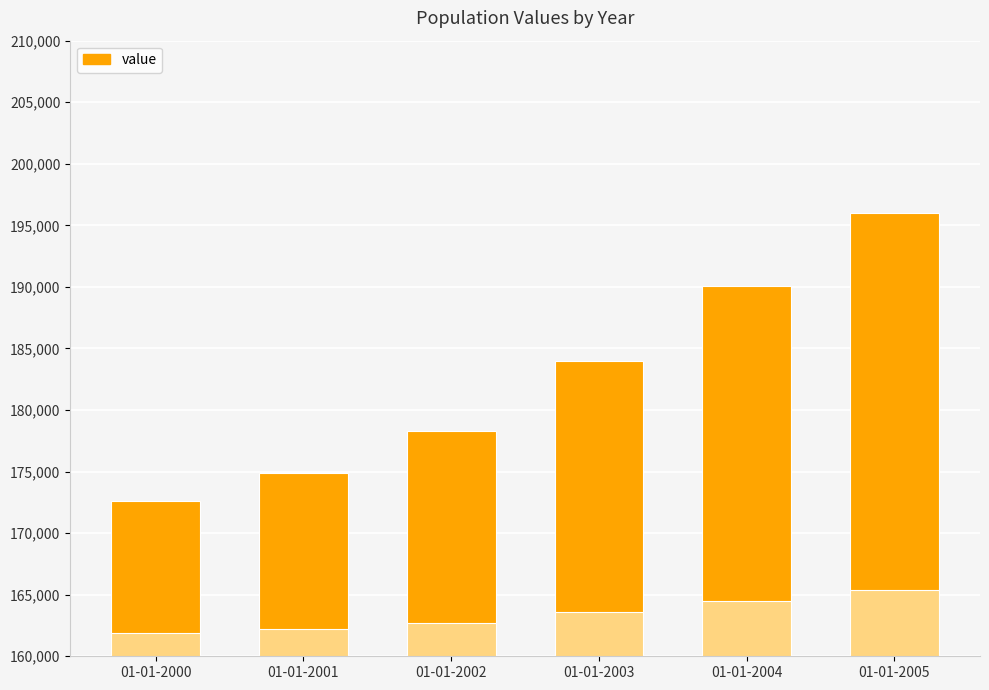

Count the number of data series in this chart.

1